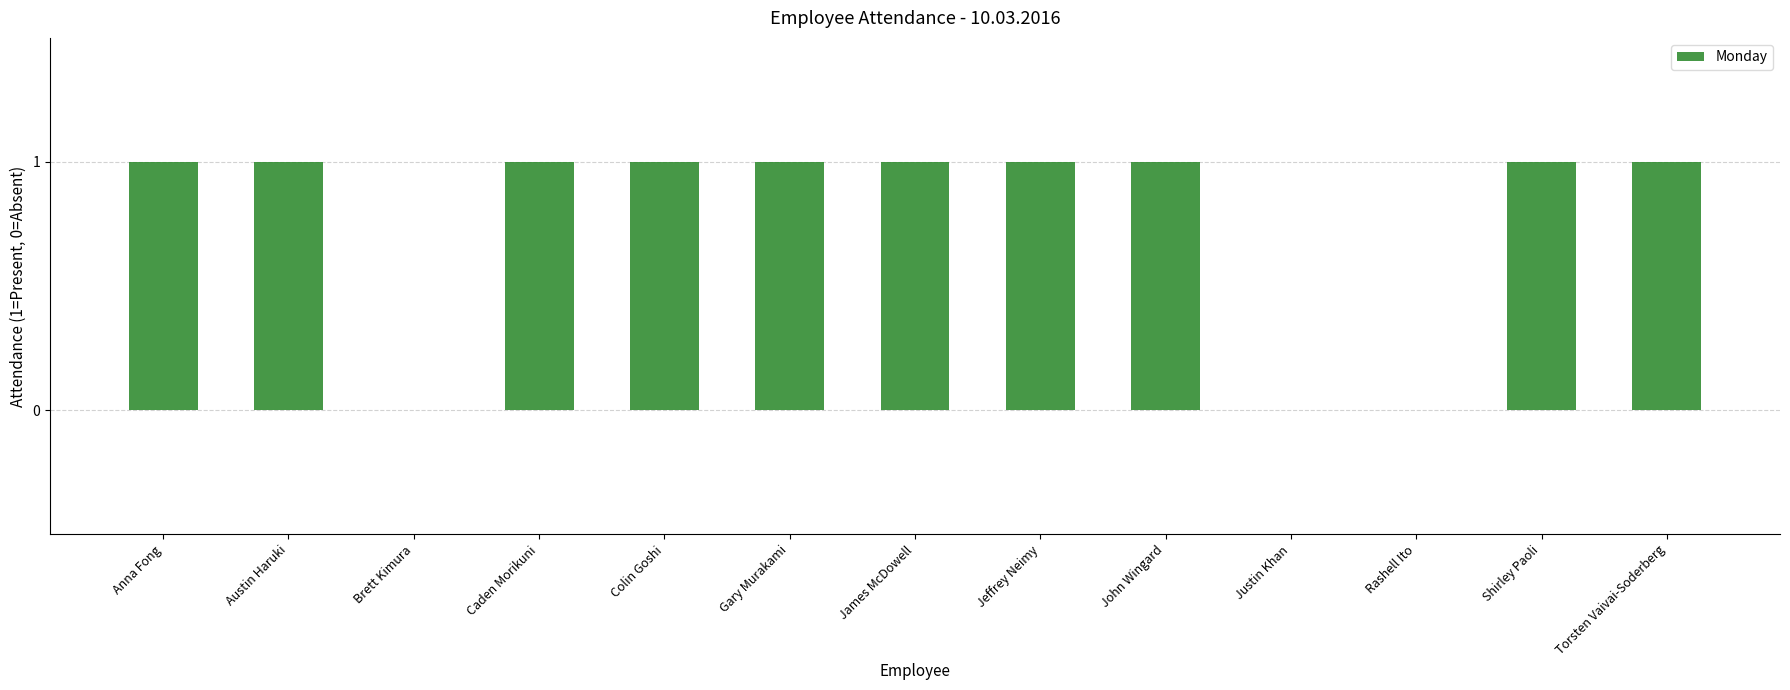

What is the sum of all values?

10